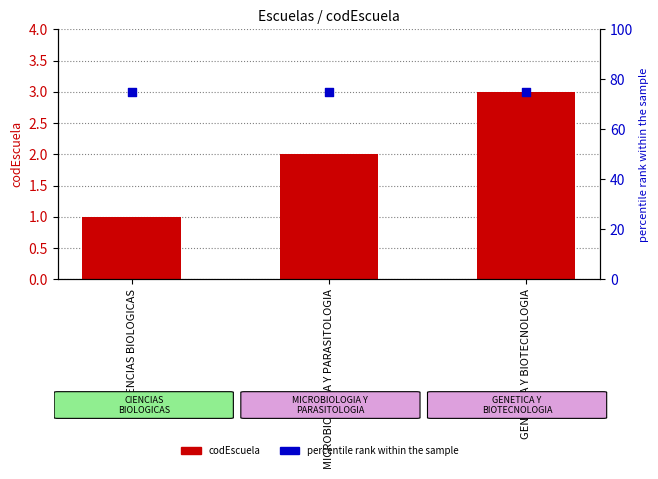

At which category is the sum across all series the highest?

GENETICA Y BIOTECNOLOGIA